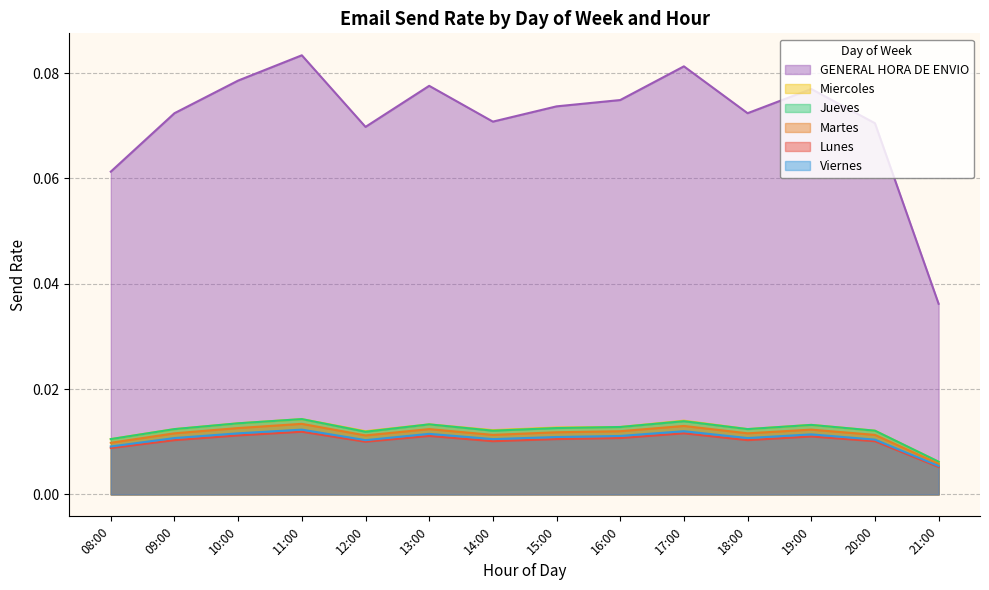

Which category has the lowest value across all series?

21:00